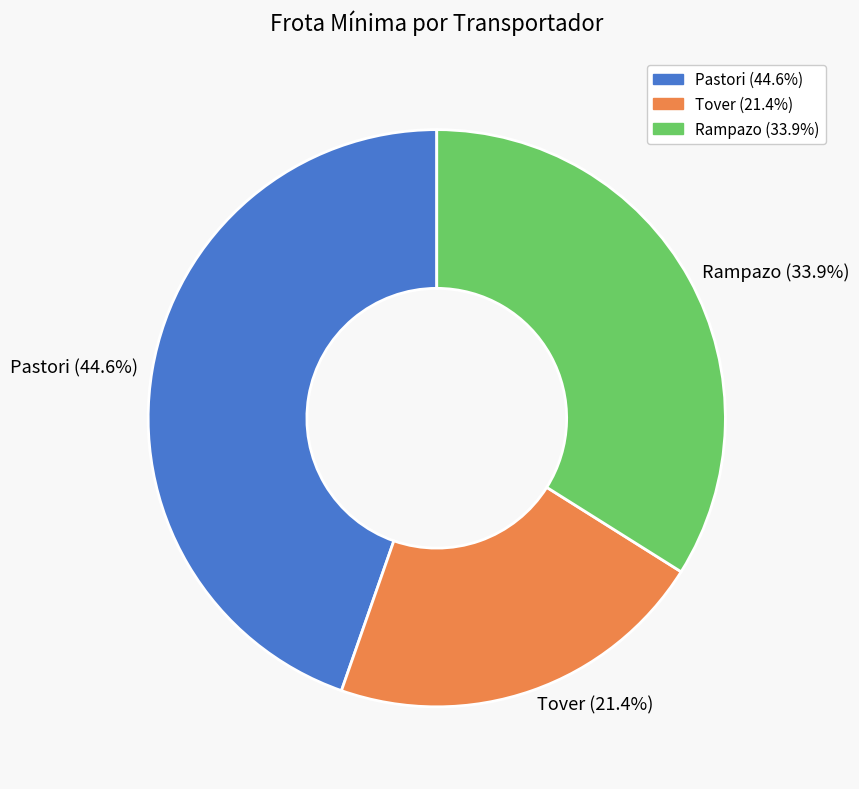

What is the smallest slice in the pie chart?

Tover